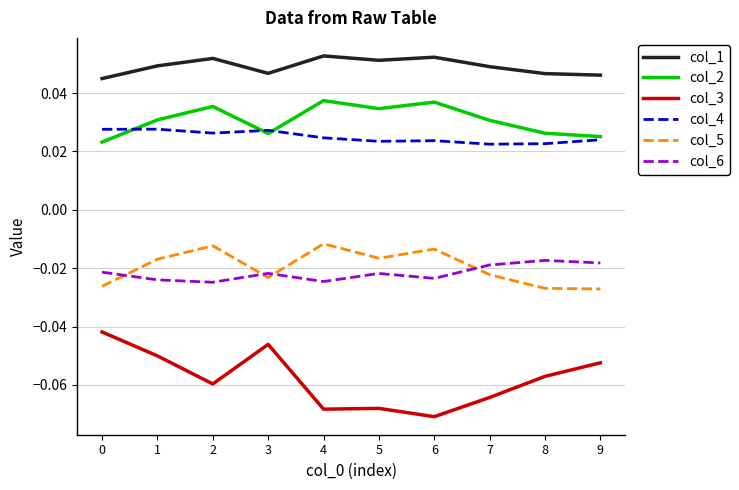

Is the value of col_1 at 5 greater than the value of col_6 at 8?

Yes